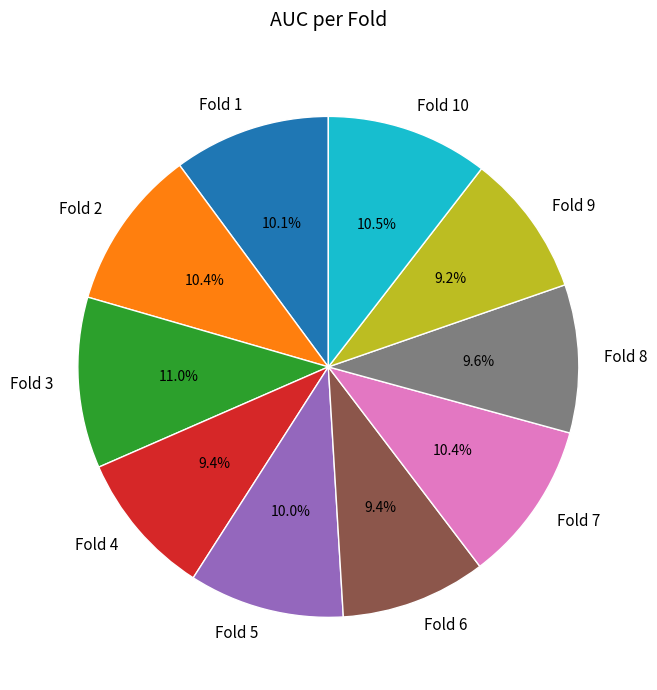

How many slices are in this pie chart?

10